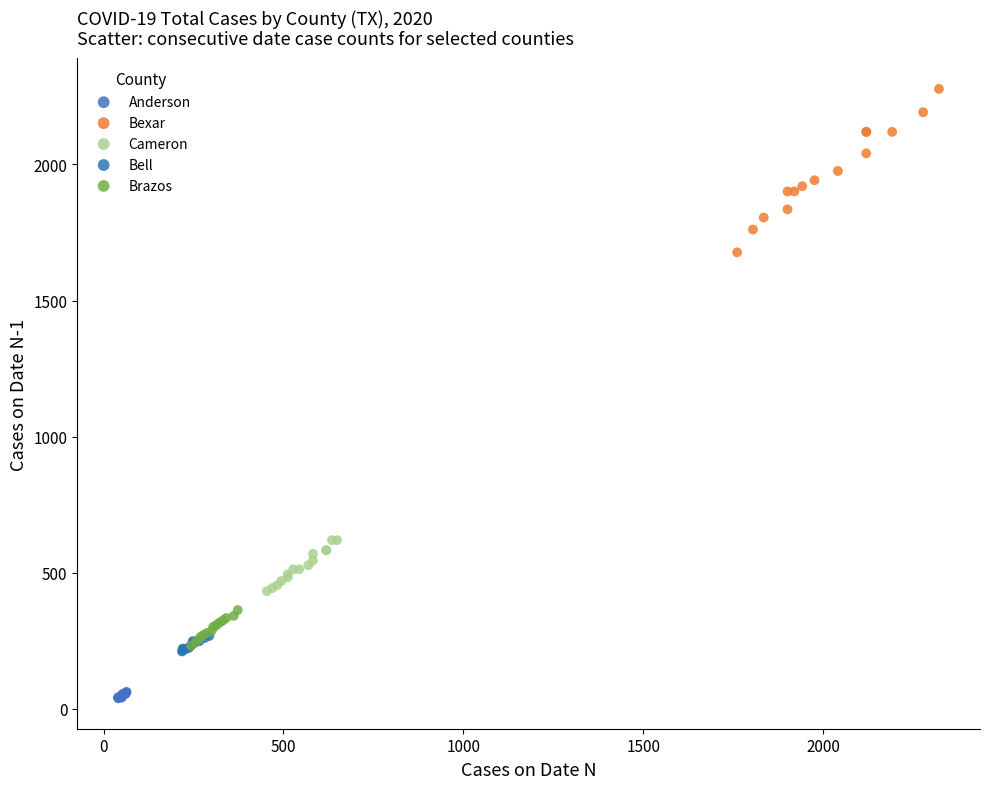

Which series reaches the maximum Y coordinate?

Bexar